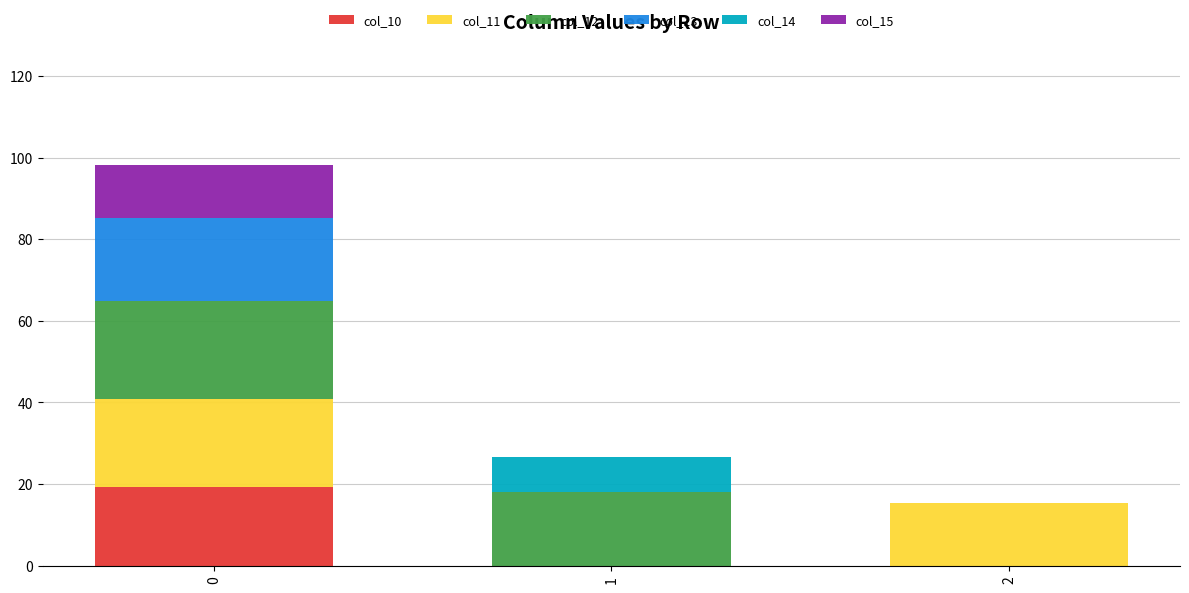

True or false: col_10 has a value of -12.9 at 1.

False